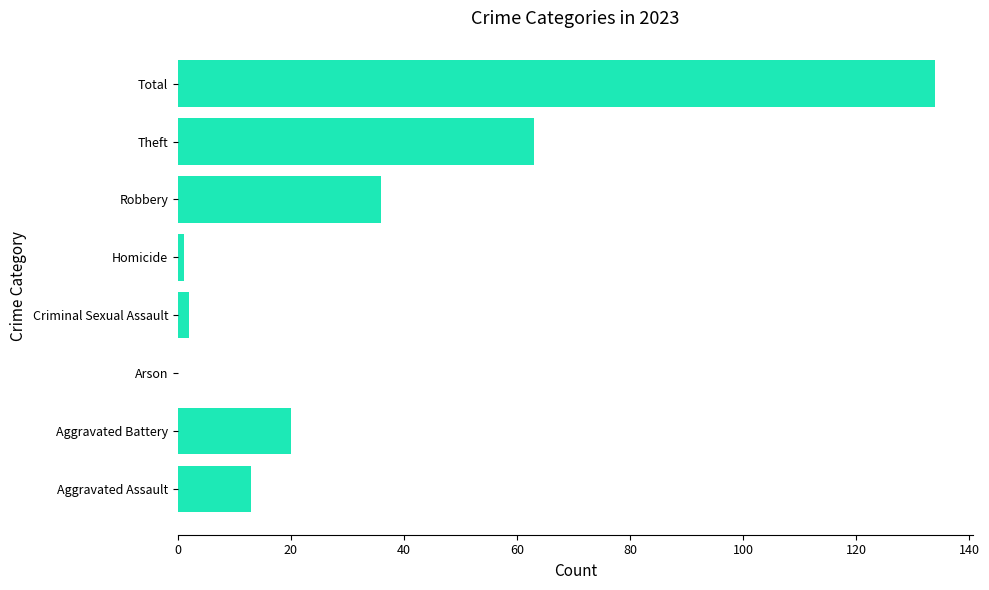

Where is the data nearest to the value 67?

Theft